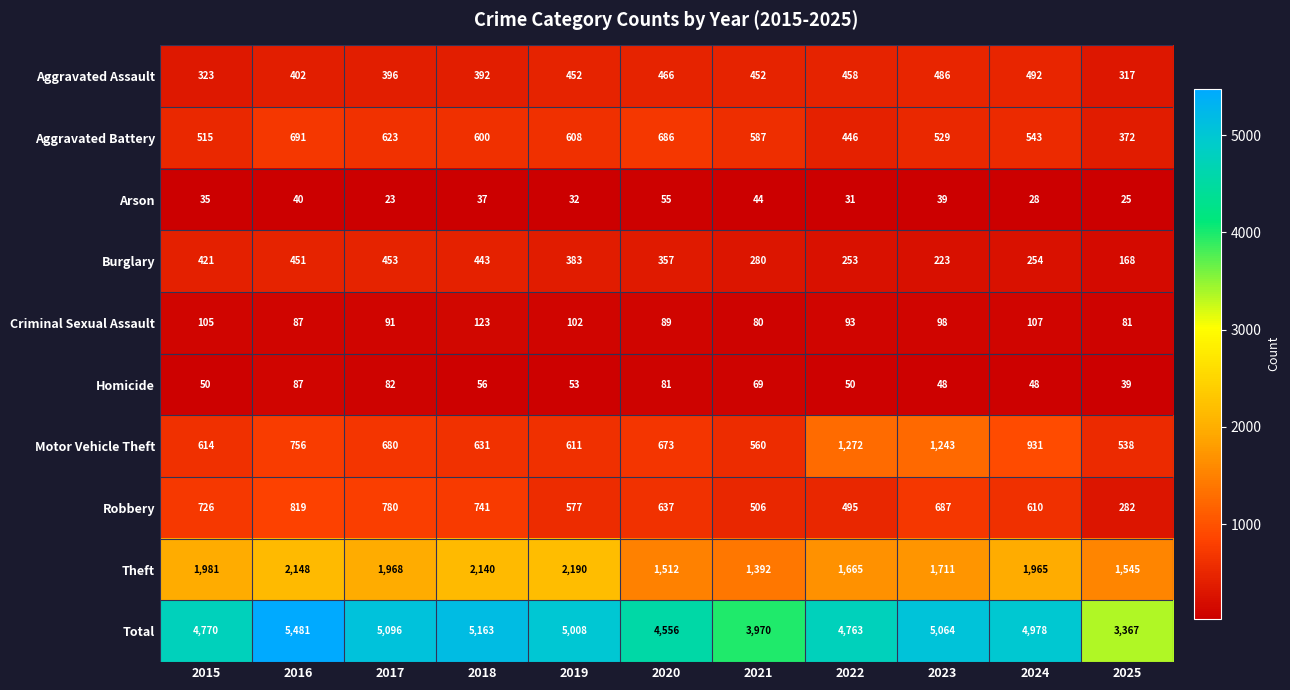

At which category does the chart reach its minimum across all series?

2017